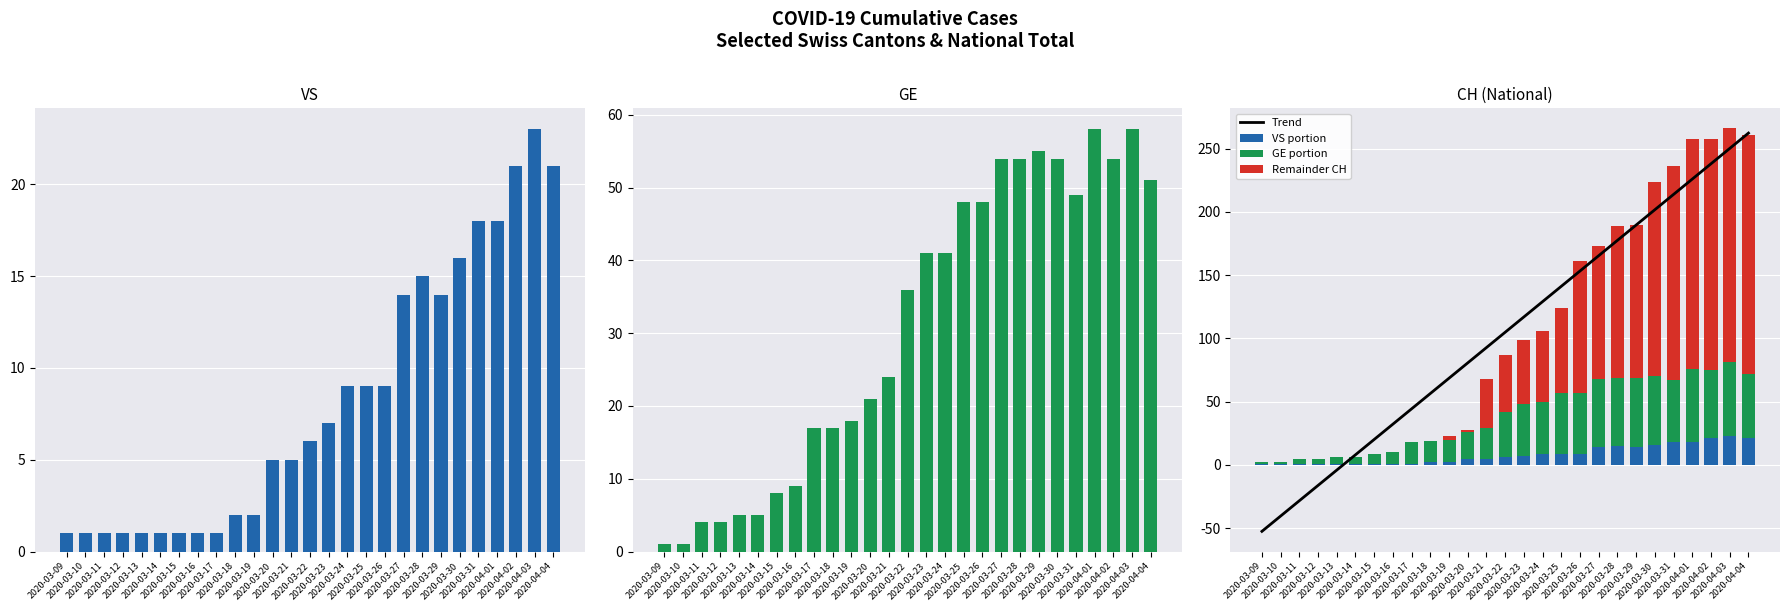

List the labels in order of GE portion value, largest first.

2020-04-01, 2020-04-03, 2020-03-29, 2020-03-27, 2020-03-28, 2020-03-30, 2020-04-02, 2020-04-04, 2020-03-31, 2020-03-25, 2020-03-26, 2020-03-23, 2020-03-24, 2020-03-22, 2020-03-21, 2020-03-20, 2020-03-19, 2020-03-17, 2020-03-18, 2020-03-16, 2020-03-15, 2020-03-13, 2020-03-14, 2020-03-11, 2020-03-12, 2020-03-09, 2020-03-10